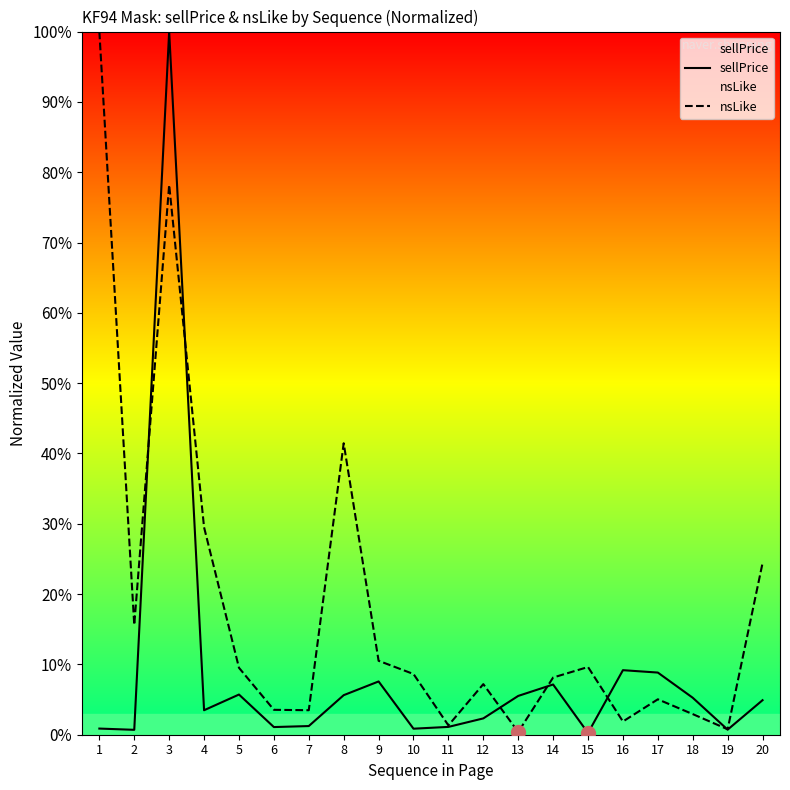

At which category does sellPrice reach its first local peak?

3